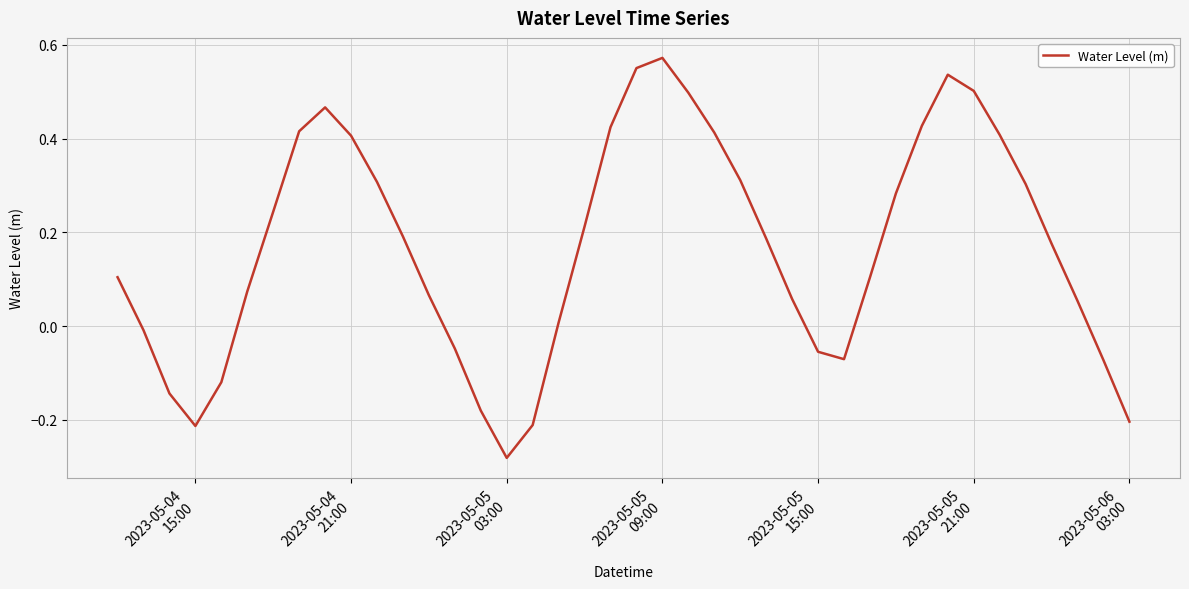

What is the difference between the maximum and minimum values?

0.9